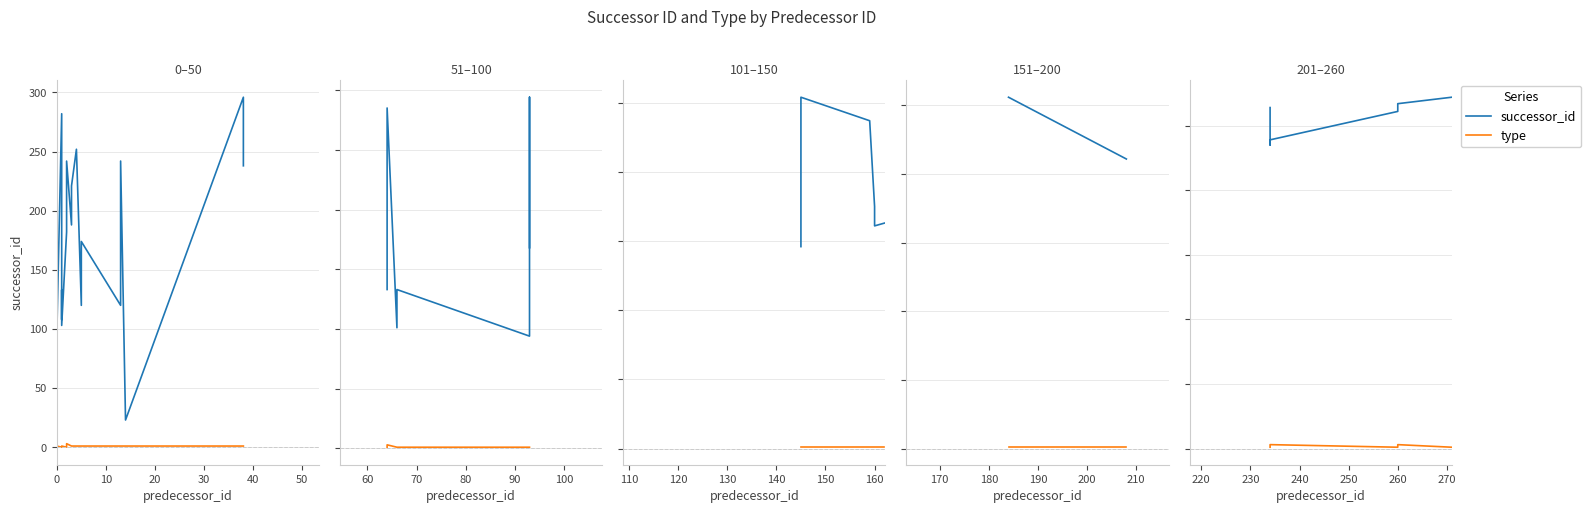

List the series in order of their peak value, highest first.

successor_id, type